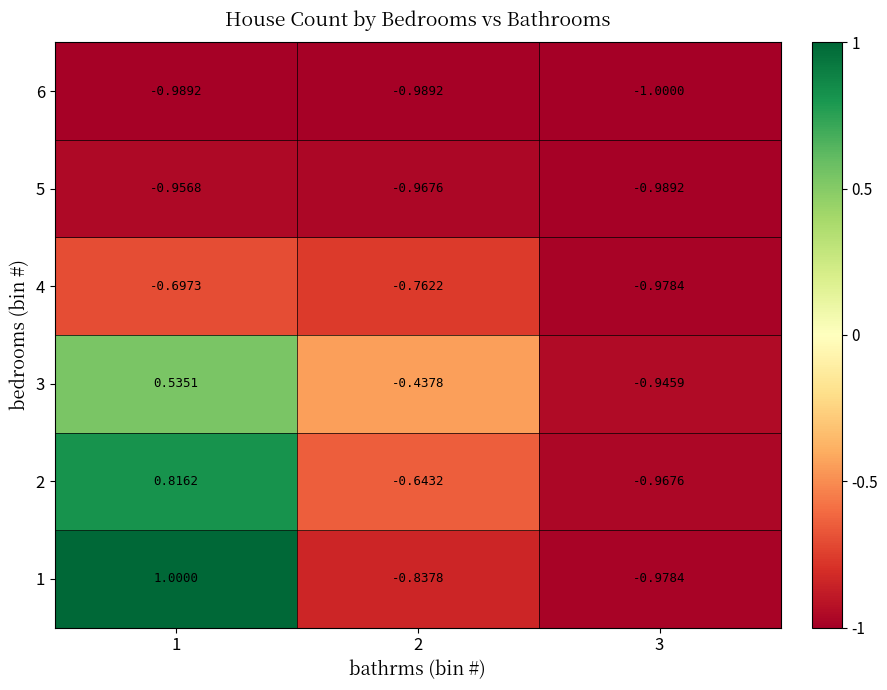

Is the value of 4 at 3 greater than the value of 2 at 2?

No